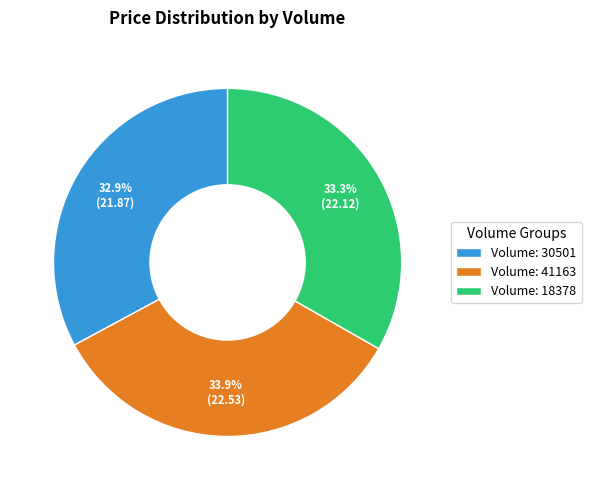

Count the number of slices in the pie.

3